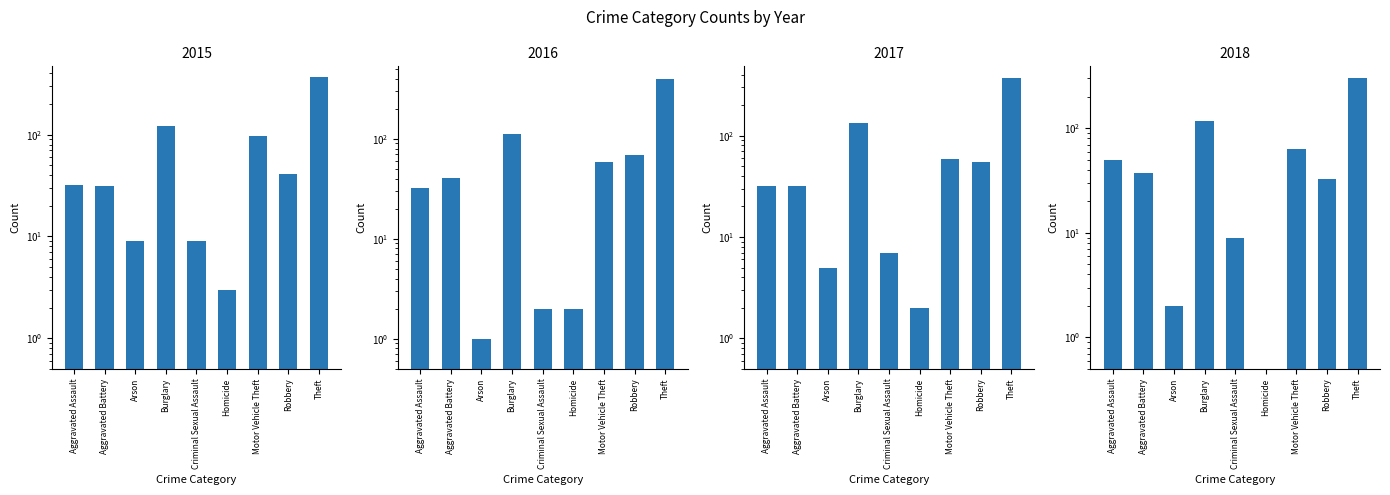

What is the highest value of the 2016 series?

394